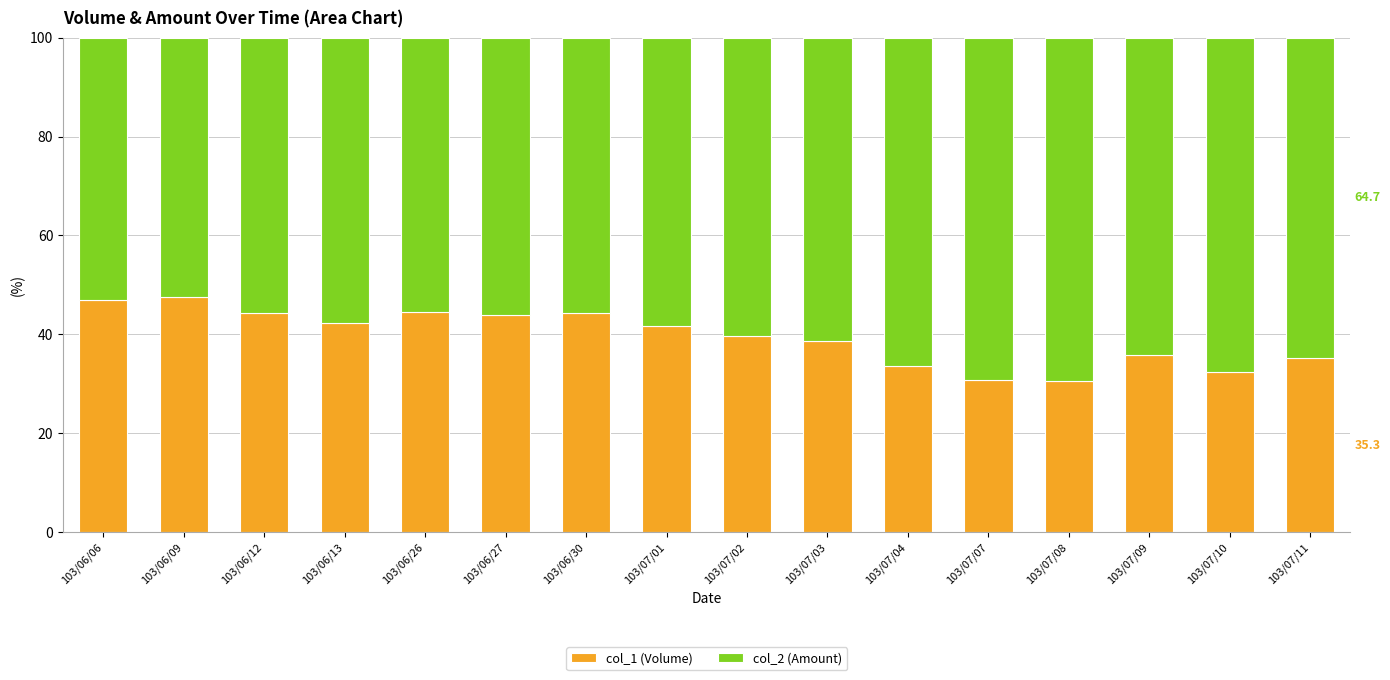

The col_1 (Volume) series shows 7.5 at 103/07/08. True or false?

False